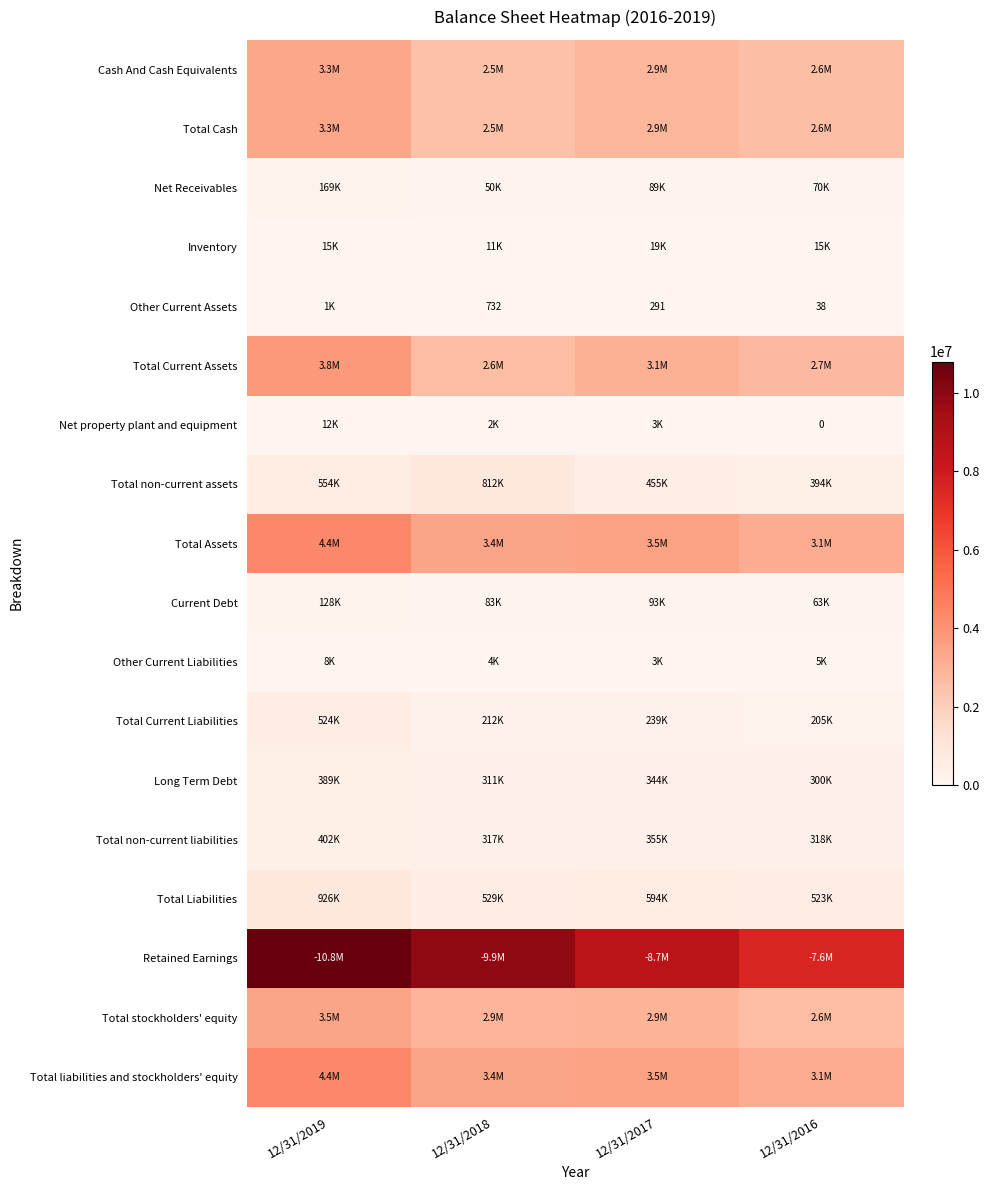

How many distinct data groups are displayed?

18